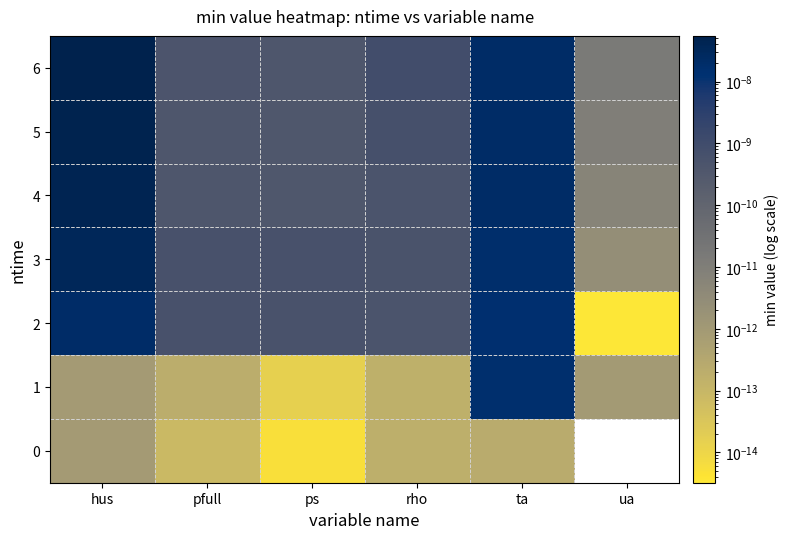

Is it true that 4 equals 0.0 at ua?

False